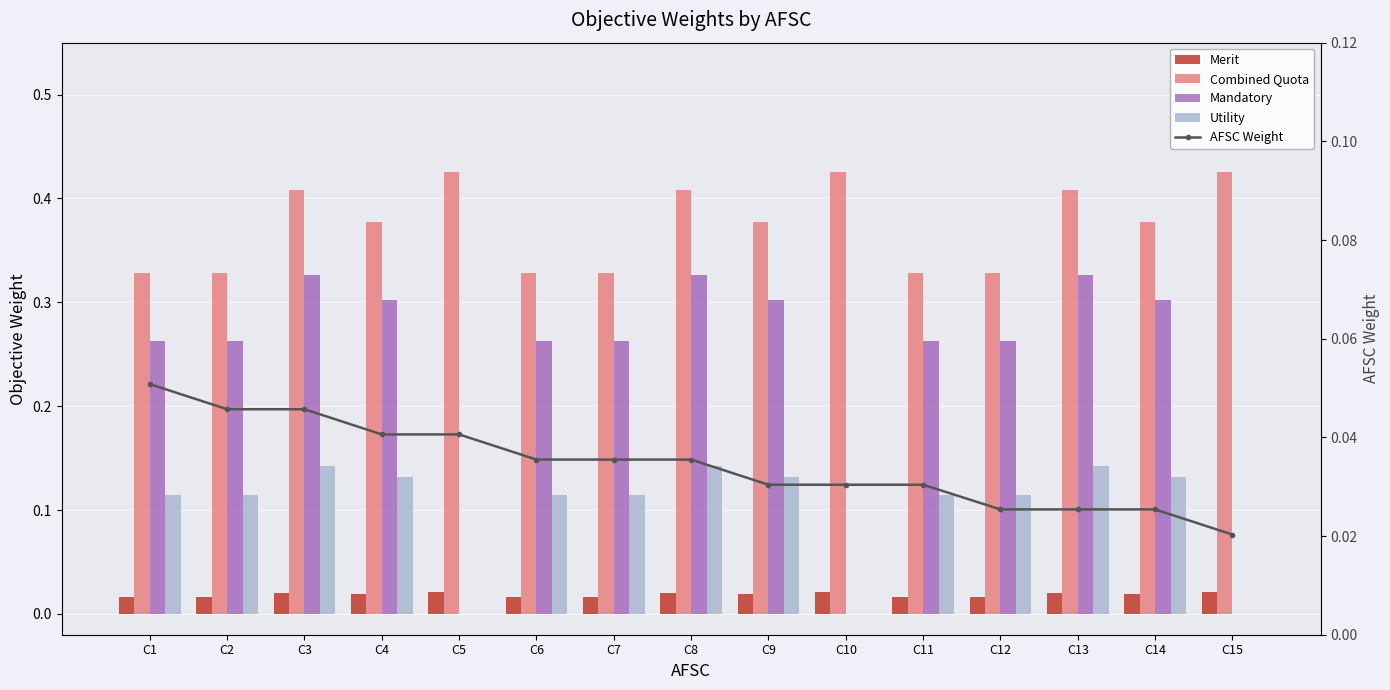

Reading left to right, what are all the values shown in this chart?

Merit: C1=0.0	C2=0.0	C3=0.0	C4=0.0	C5=0.0	C6=0.0	C7=0.0	C8=0.0	C9=0.0	C10=0.0	C11=0.0	C12=0.0	C13=0.0	C14=0.0	C15=0.0
Combined Quota: C1=0.3	C2=0.3	C3=0.4	C4=0.4	C5=0.4	C6=0.3	C7=0.3	C8=0.4	C9=0.4	C10=0.4	C11=0.3	C12=0.3	C13=0.4	C14=0.4	C15=0.4
Mandatory: C1=0.3	C2=0.3	C3=0.3	C4=0.3	C5=0.0	C6=0.3	C7=0.3	C8=0.3	C9=0.3	C10=0.0	C11=0.3	C12=0.3	C13=0.3	C14=0.3	C15=0.0
Utility: C1=0.1	C2=0.1	C3=0.1	C4=0.1	C5=0.0	C6=0.1	C7=0.1	C8=0.1	C9=0.1	C10=0.0	C11=0.1	C12=0.1	C13=0.1	C14=0.1	C15=0.0
AFSC Weight: C1=0.1	C2=0.0	C3=0.0	C4=0.0	C5=0.0	C6=0.0	C7=0.0	C8=0.0	C9=0.0	C10=0.0	C11=0.0	C12=0.0	C13=0.0	C14=0.0	C15=0.0